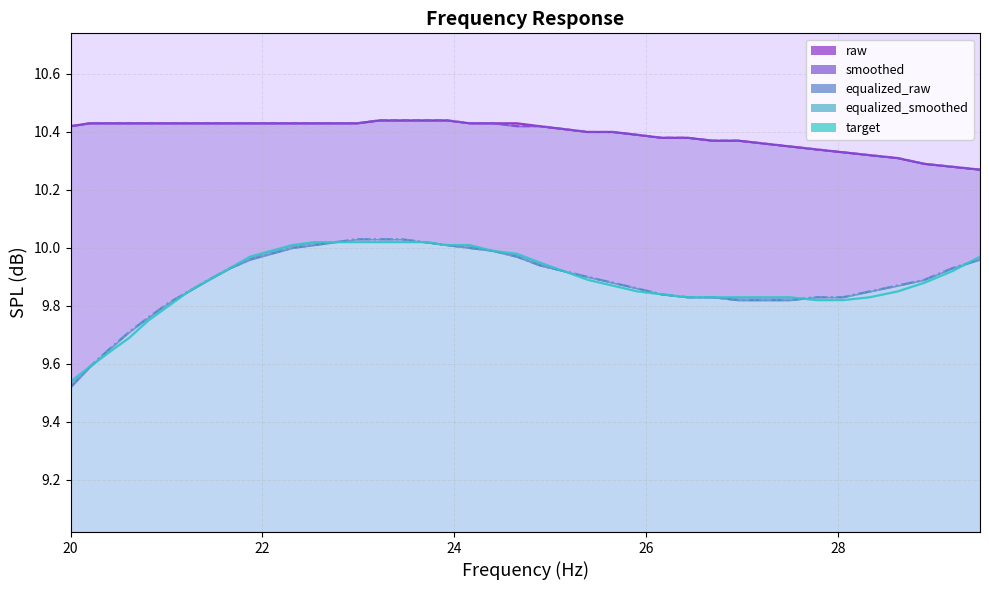

What is the difference between the equalized_raw values at 29.48 and 20.4?

0.3